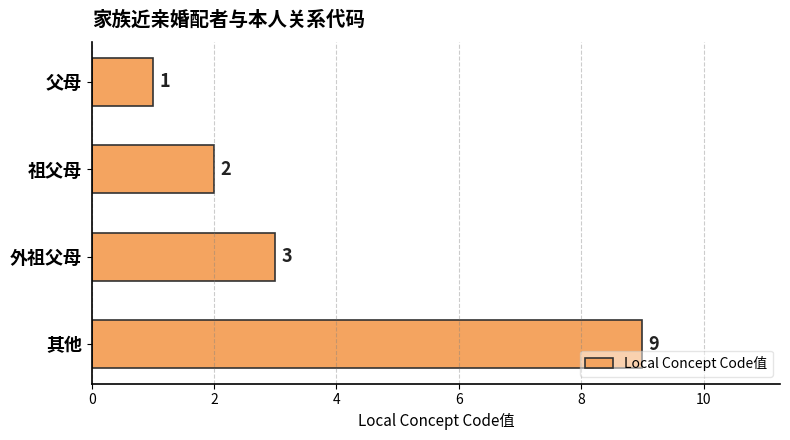

List the labels in order of value, largest first.

其他, 外祖父母, 祖父母, 父母